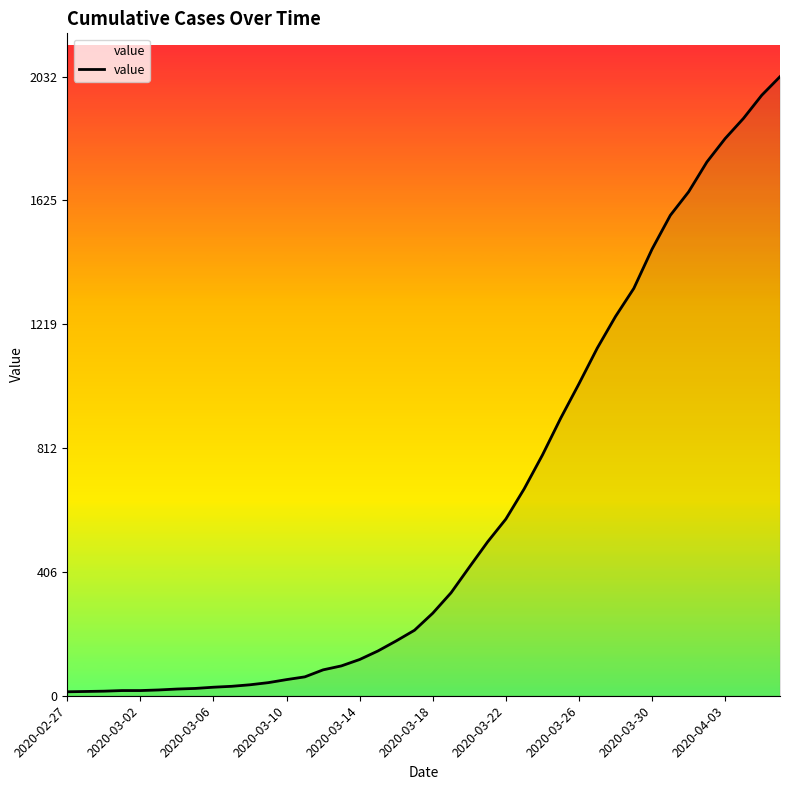

What is the difference between the maximum and minimum values?

2019